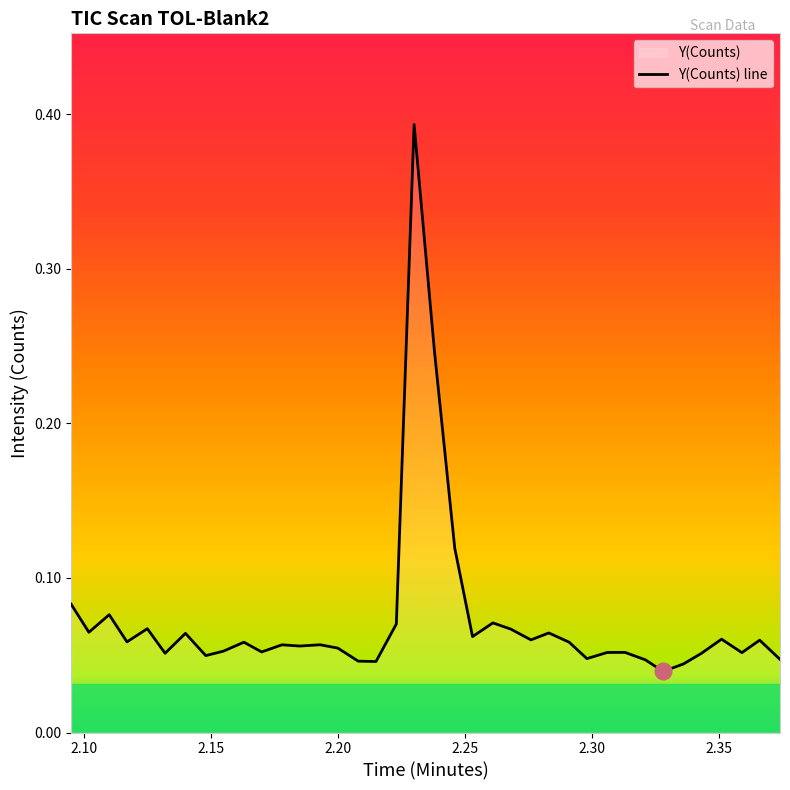

How many lines are shown in the chart?

1